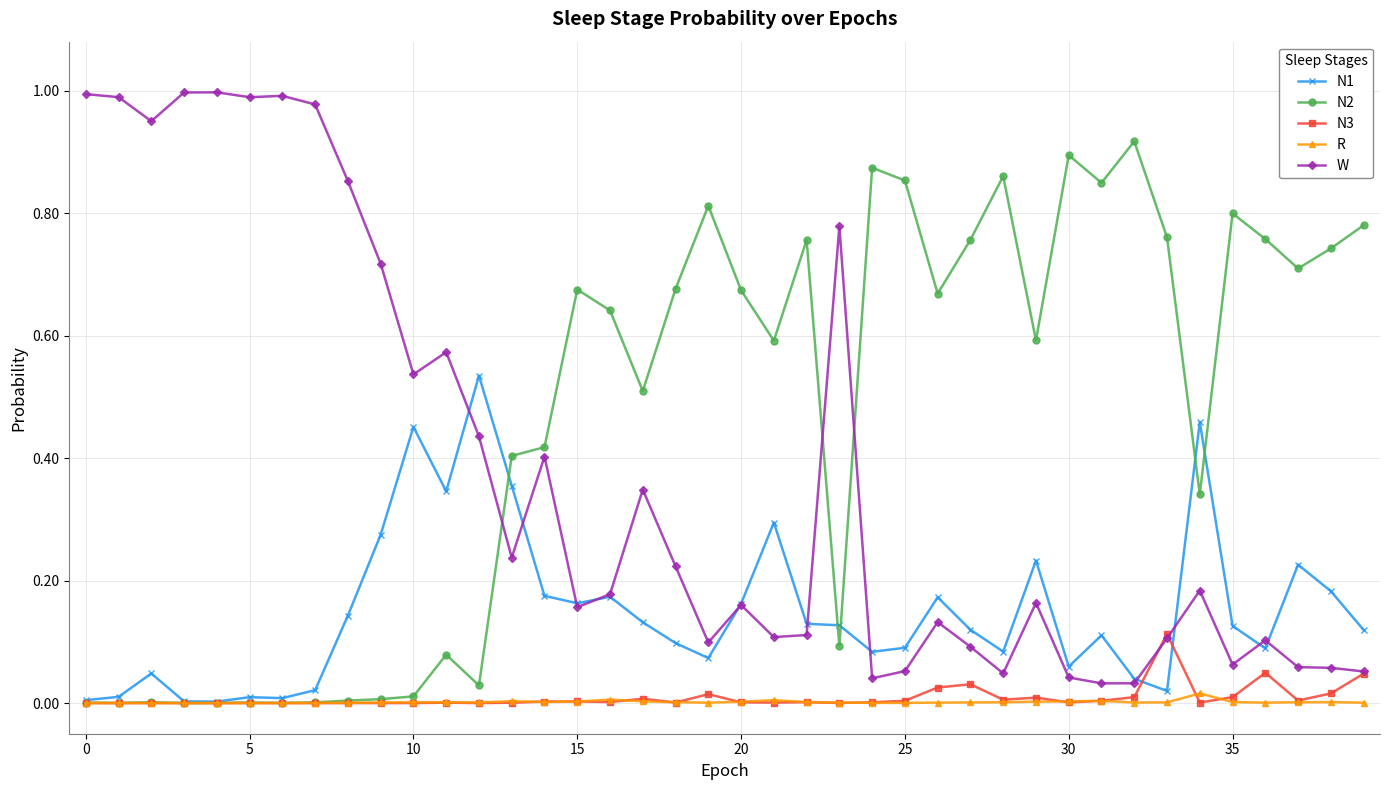

Which series has the widest spread of values?

W